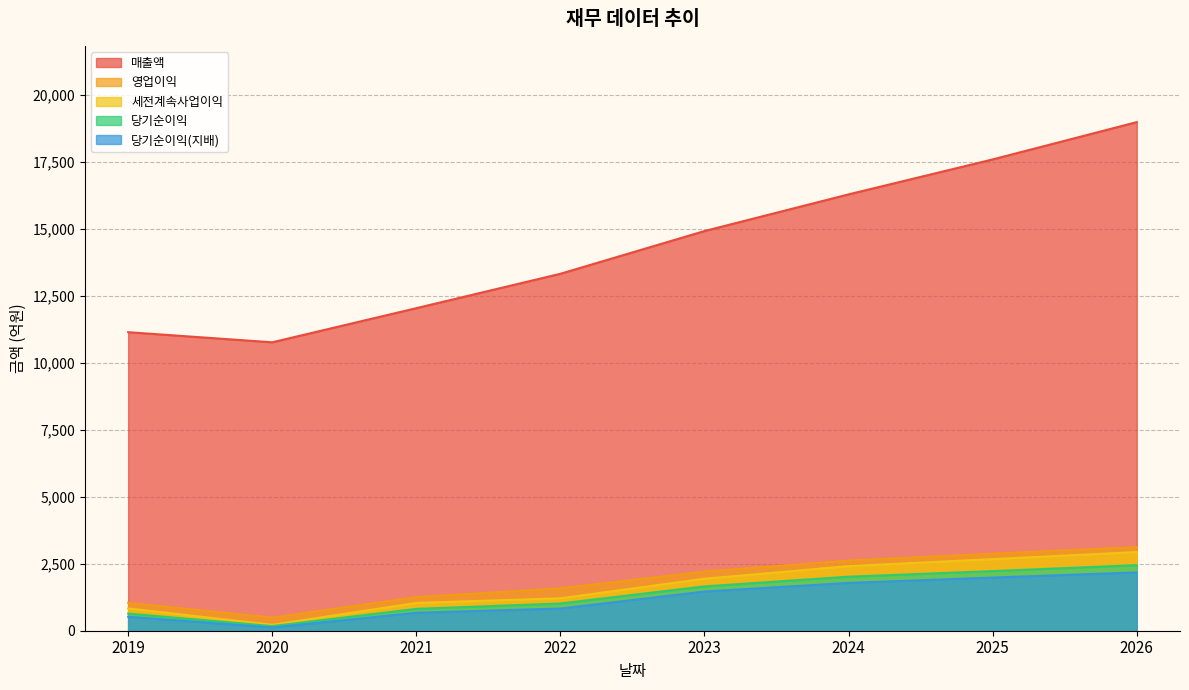

At which category does the chart reach its peak across all series?

2026